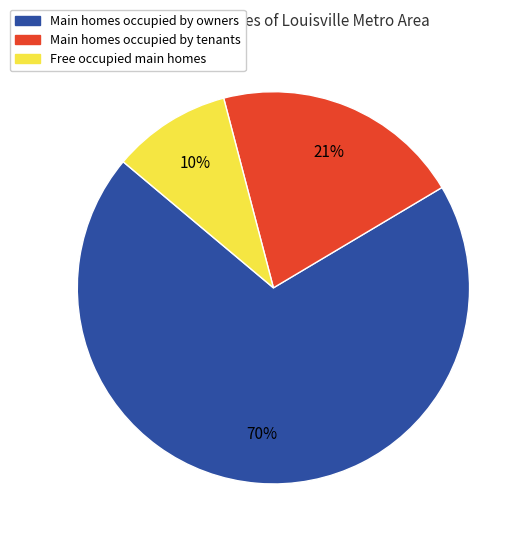

Does any single category account for the majority?

Yes